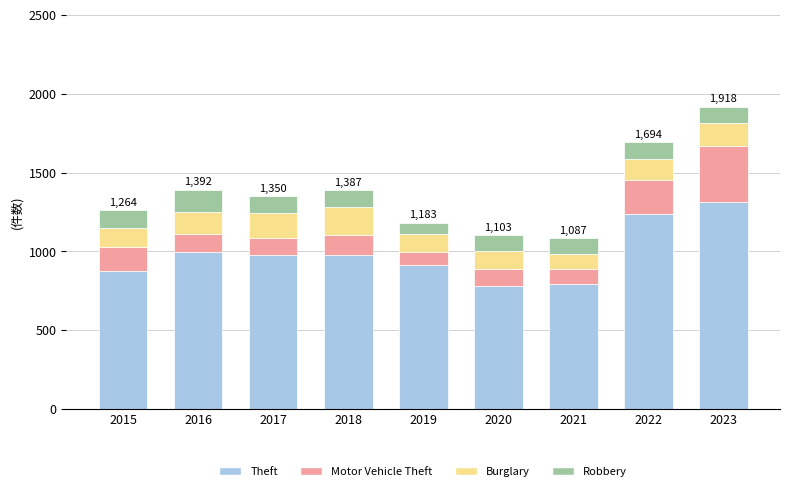

Is it true that Theft equals 1235 at 2022?

True